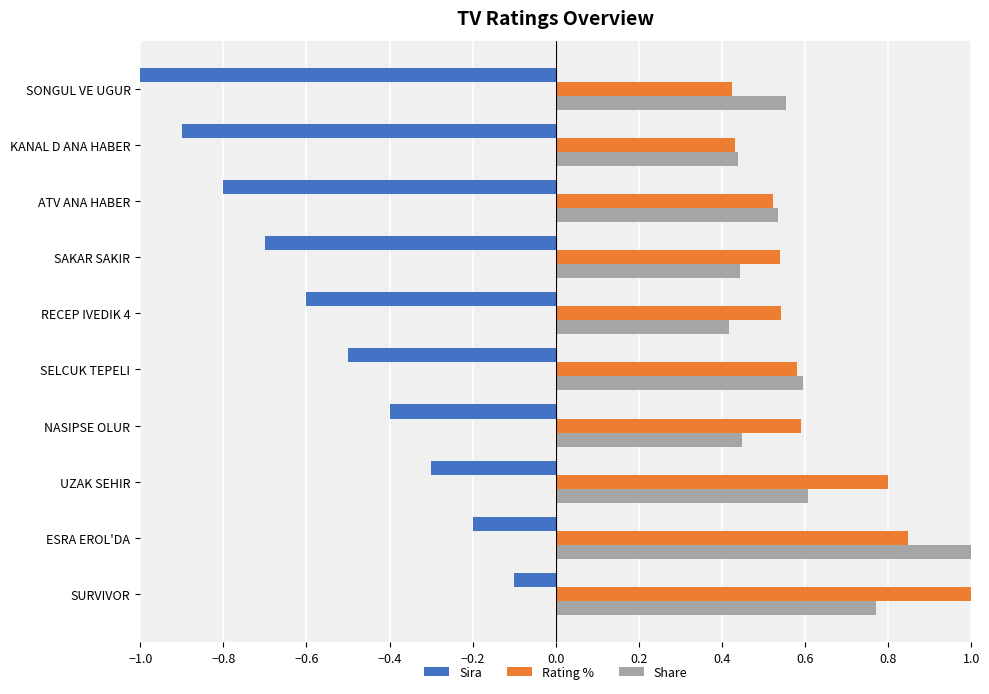

At which category does the chart reach its minimum across all series?

SONGUL VE UGUR